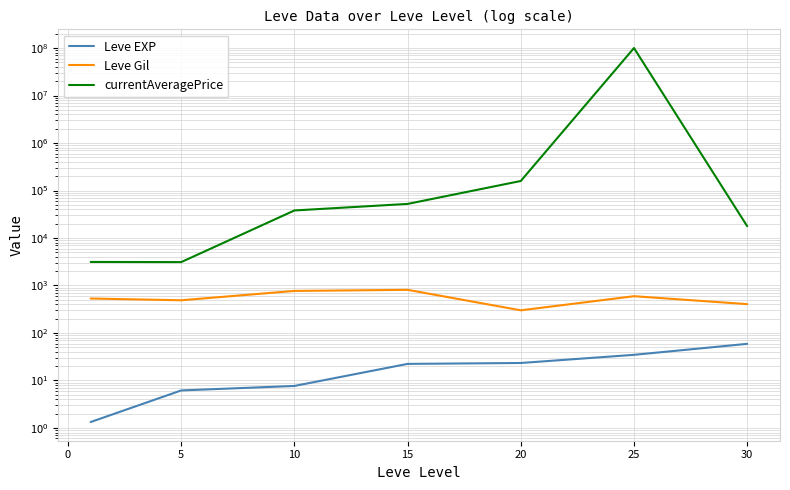

True or false: Leve EXP has more than 2 interior local peaks.

False